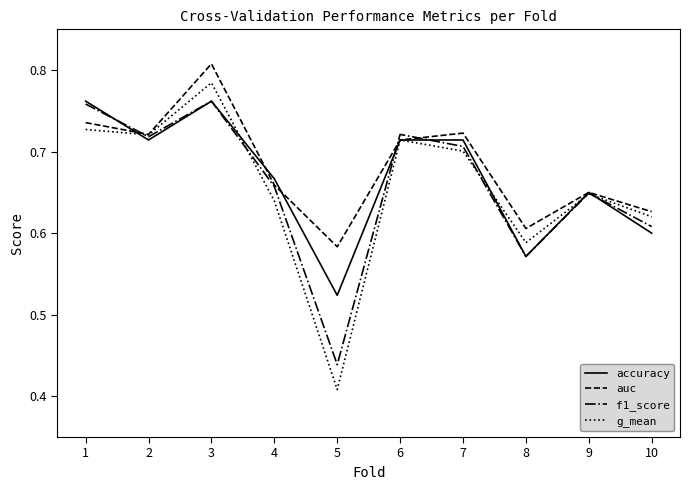

Which label corresponds to the smallest value in the chart?

5